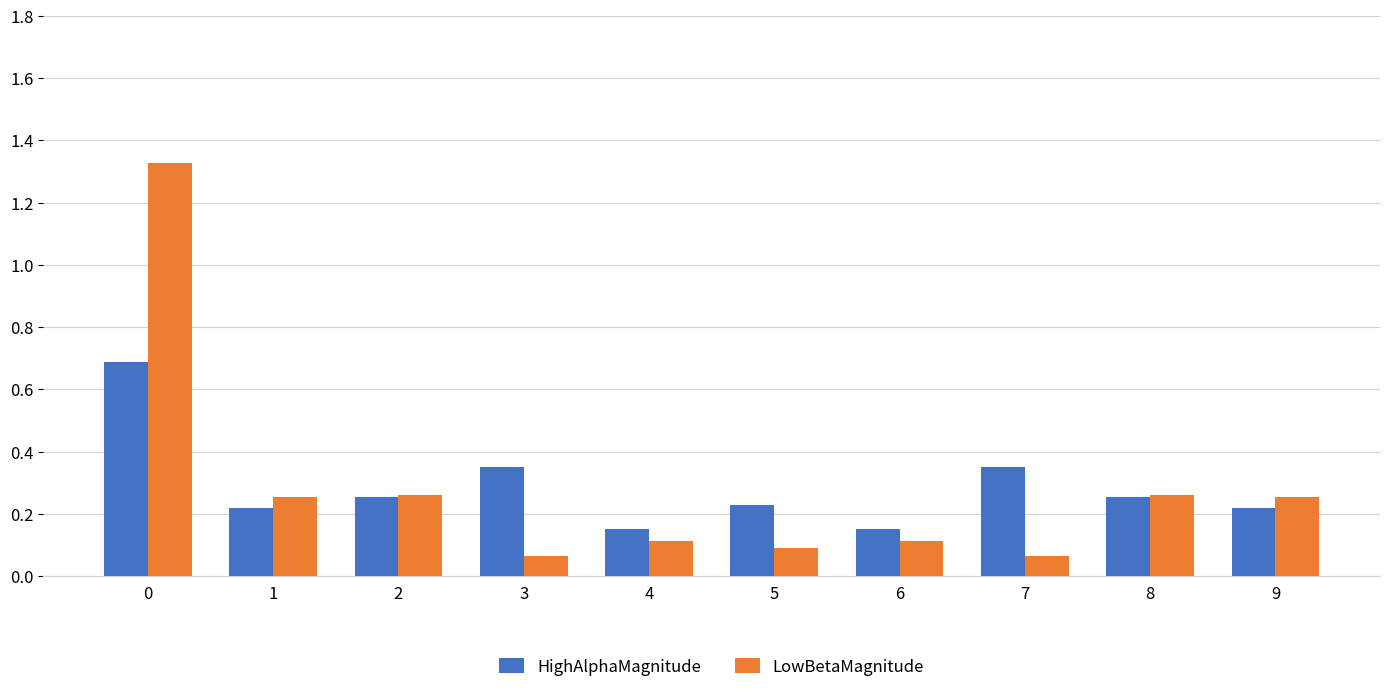

Rank the series at 3 from lowest to highest value.

LowBetaMagnitude, HighAlphaMagnitude